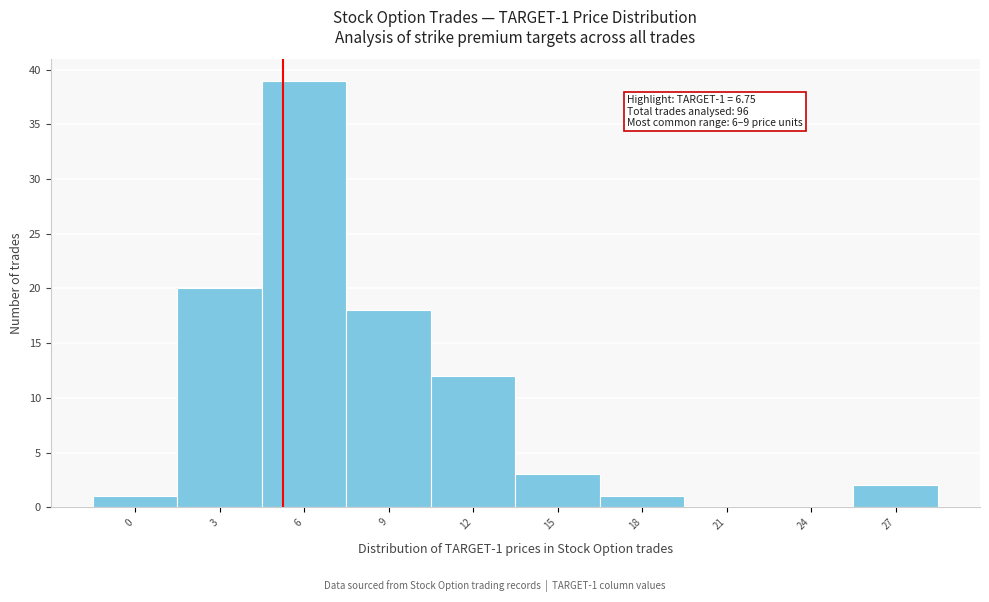

Reading right to left, extract all data points from this chart.

27=2	24=0	21=0	18=1	15=3	12=12	9=18	6=39	3=20	0=1